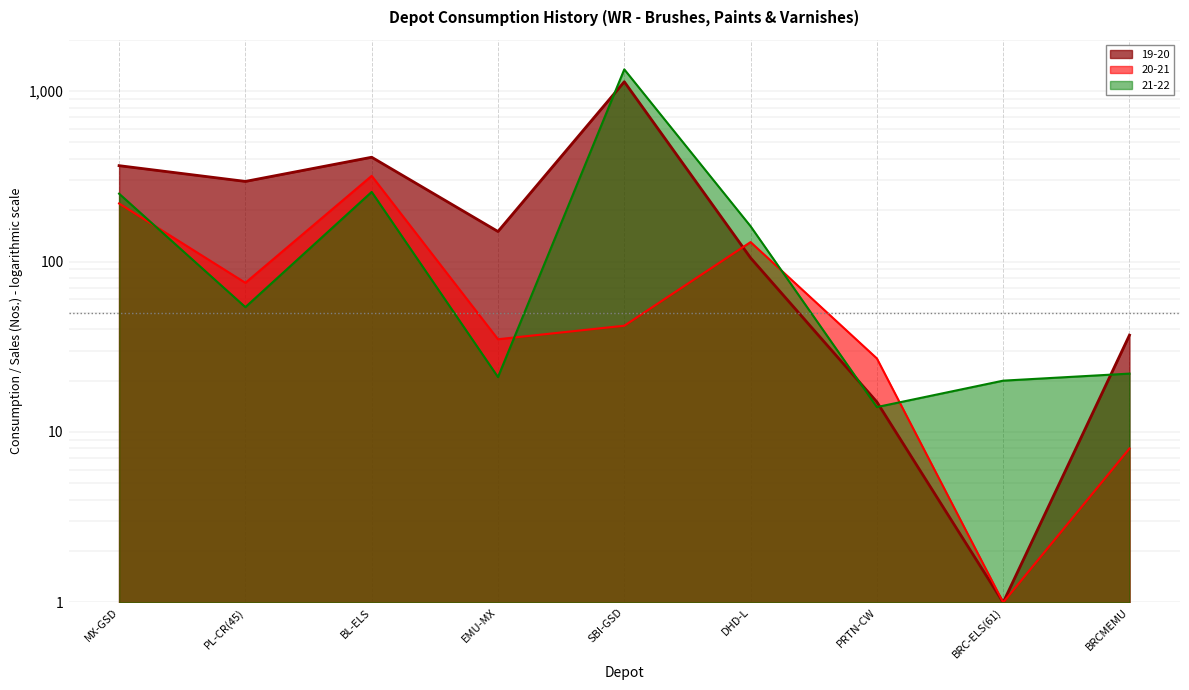

What is the difference between the 21-22 values at BRCMEMU and PRTN-CW?

8